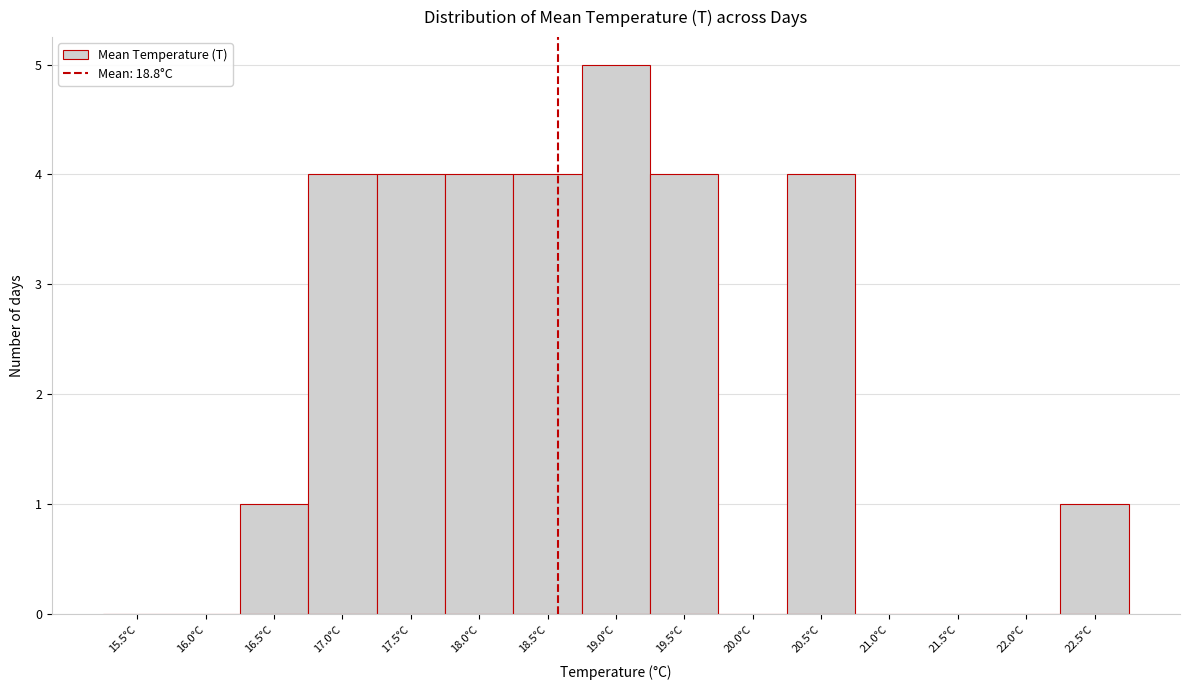

Reading left to right, transcribe all the data shown in this chart.

15.5°C=0	16.0°C=0	16.5°C=1	17.0°C=4	17.5°C=4	18.0°C=4	18.5°C=4	19.0°C=5	19.5°C=4	20.0°C=0	20.5°C=4	21.0°C=0	21.5°C=0	22.0°C=0	22.5°C=1